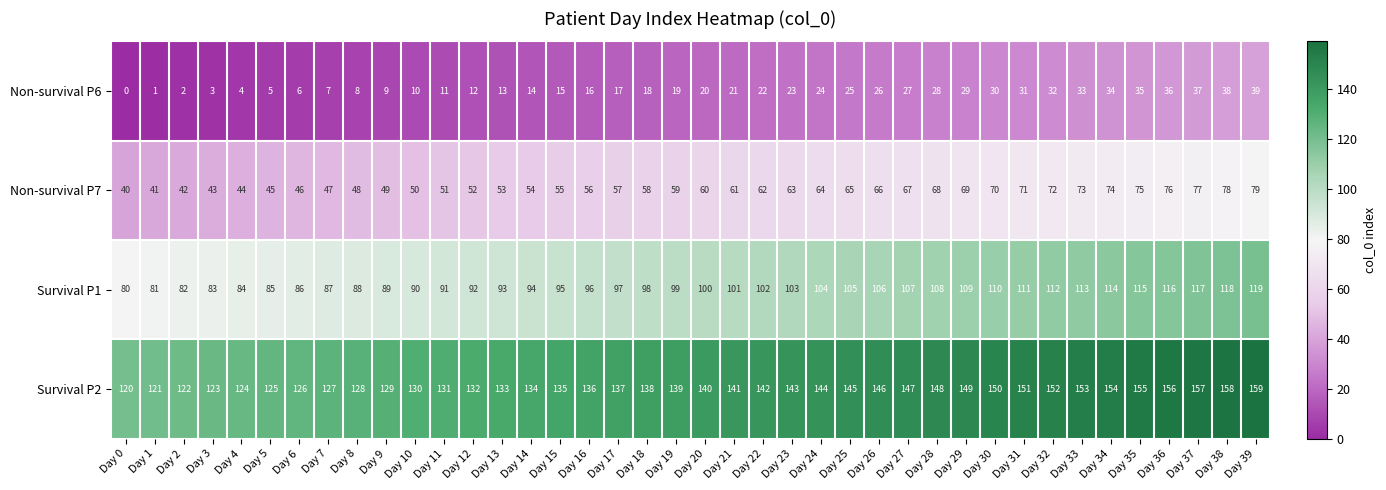

At Day 14, list the series in order from smallest to largest.

Non-survival P6, Non-survival P7, Survival P1, Survival P2